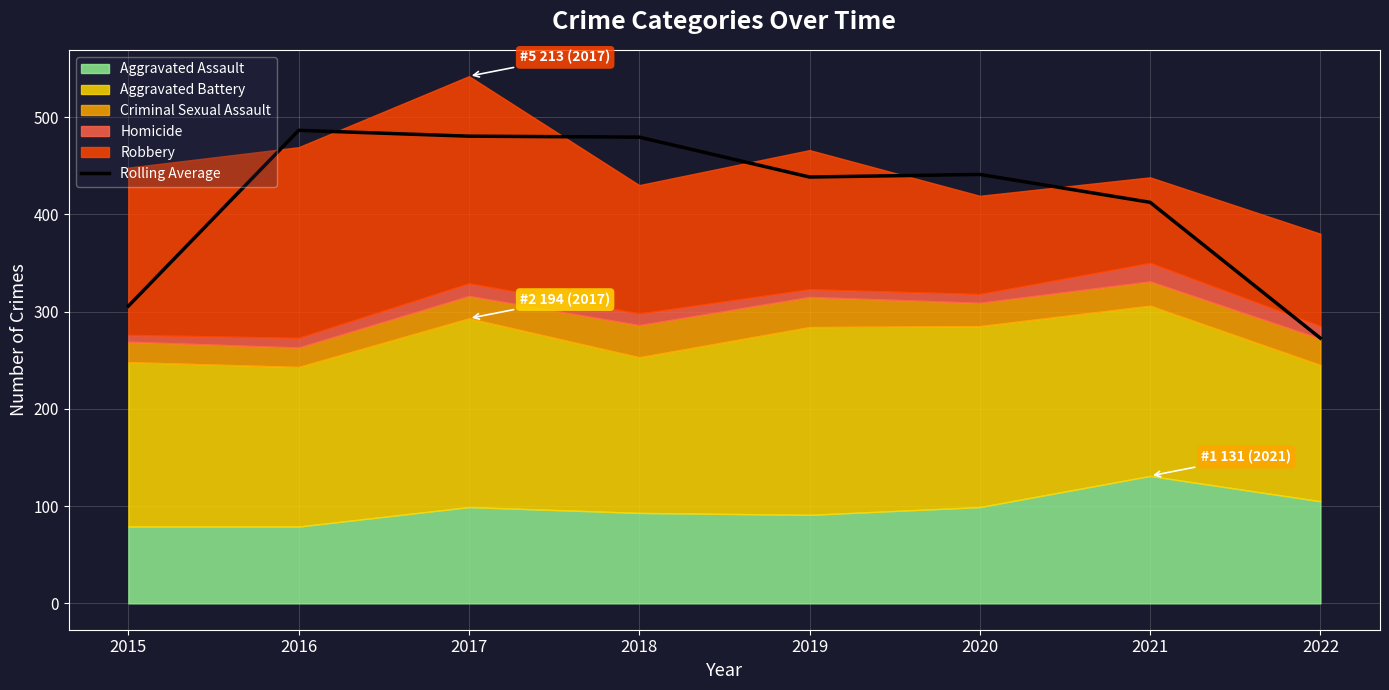

How many points are lower than both their immediate neighbors (excluding endpoints)?

1